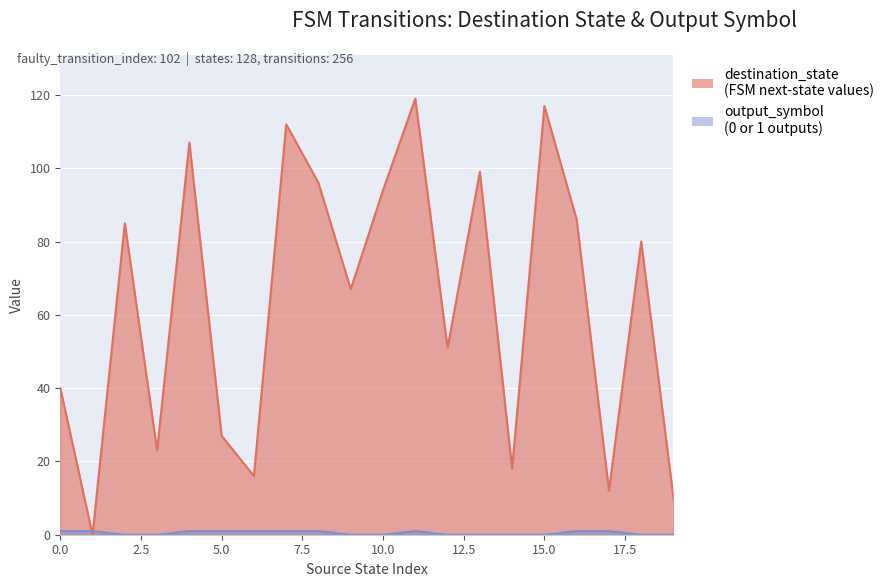

Reading left to right, list all the values displayed in this chart.

destination_state: 0=40	1=0	2=85	3=23	4=107	5=27	6=16	7=112	8=96	9=67	10=94	11=119	12=51	13=99	14=18	15=117	16=86	17=12	18=80	19=10
output_symbol: 0=1	1=1	2=0	3=0	4=1	5=1	6=1	7=1	8=1	9=0	10=0	11=1	12=0	13=0	14=0	15=0	16=1	17=1	18=0	19=0